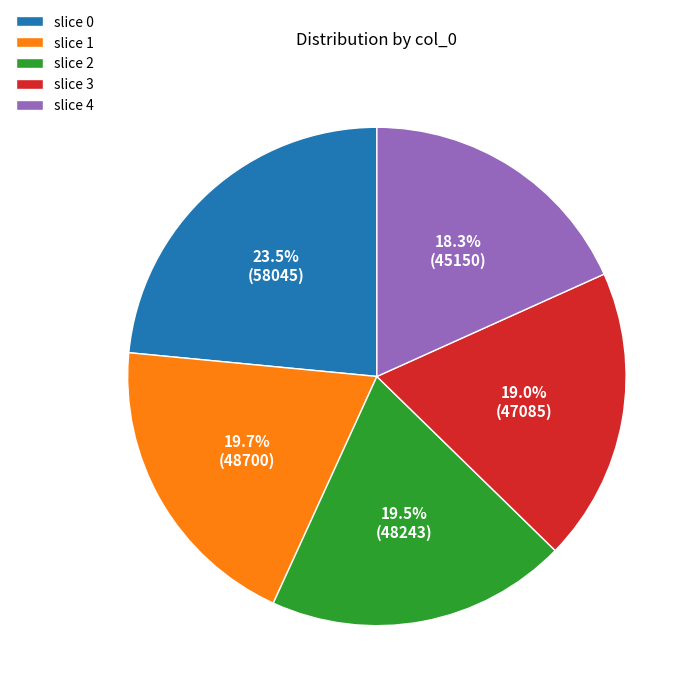

Does slice 4 account for over 50% of the chart?

No